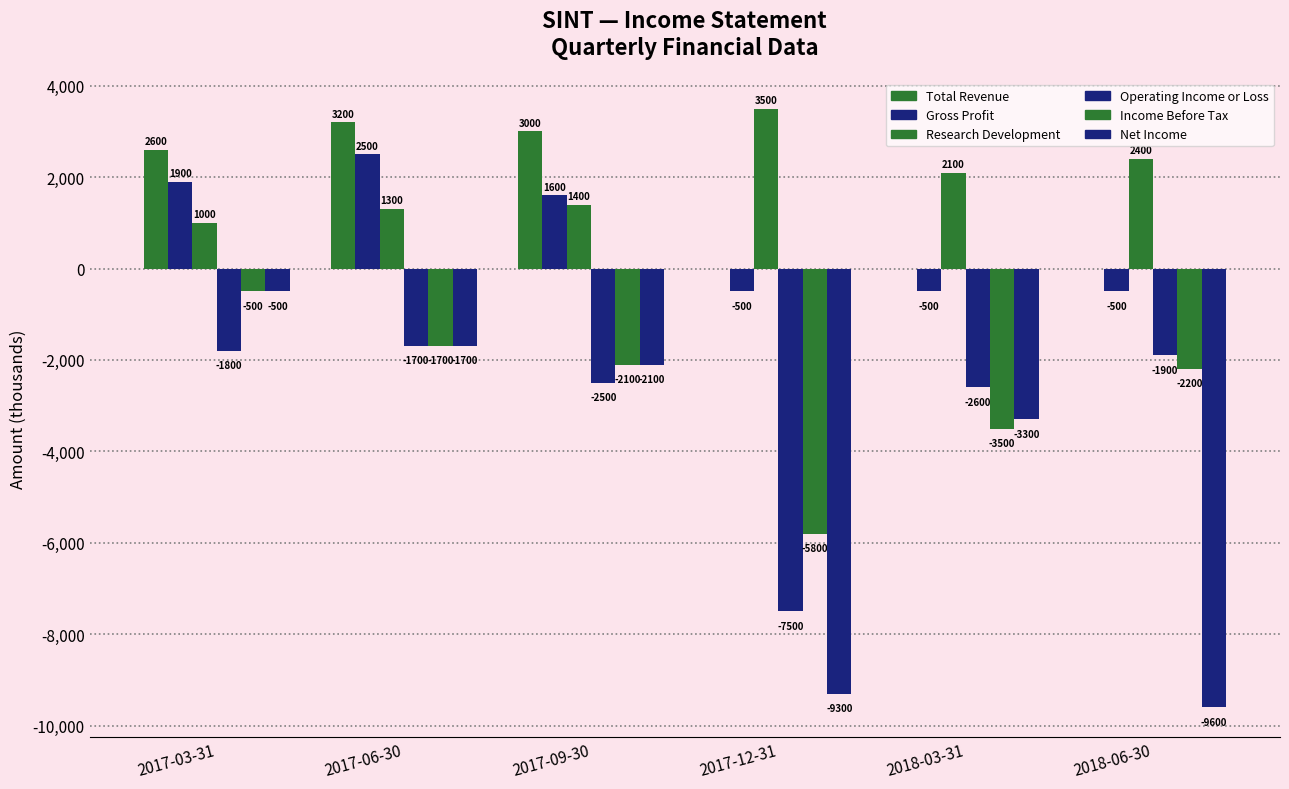

Does the chart contain stacked bars?

No